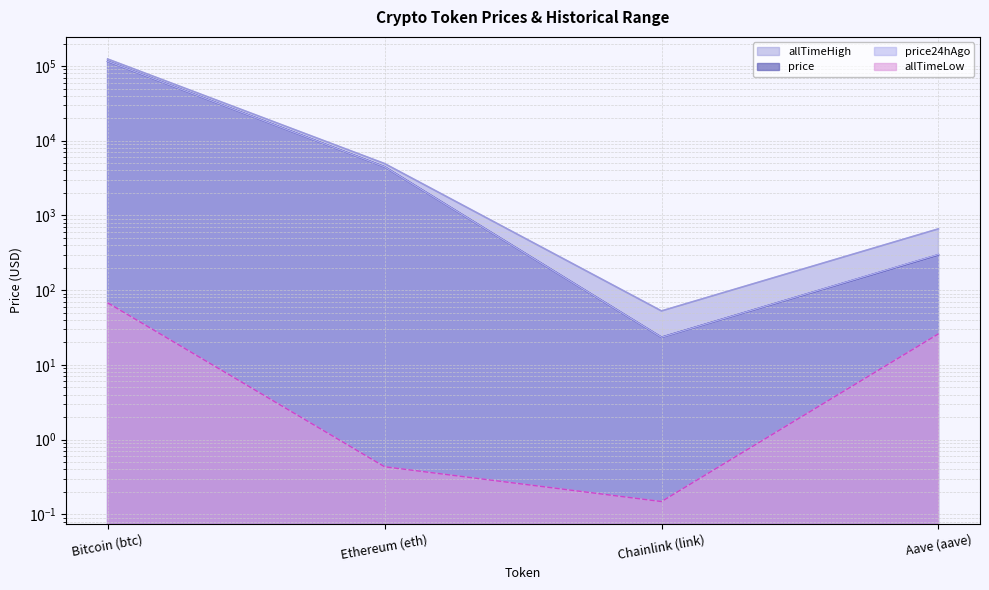

What is the difference between the highest and lowest values at Ethereum (eth)?

4945.6